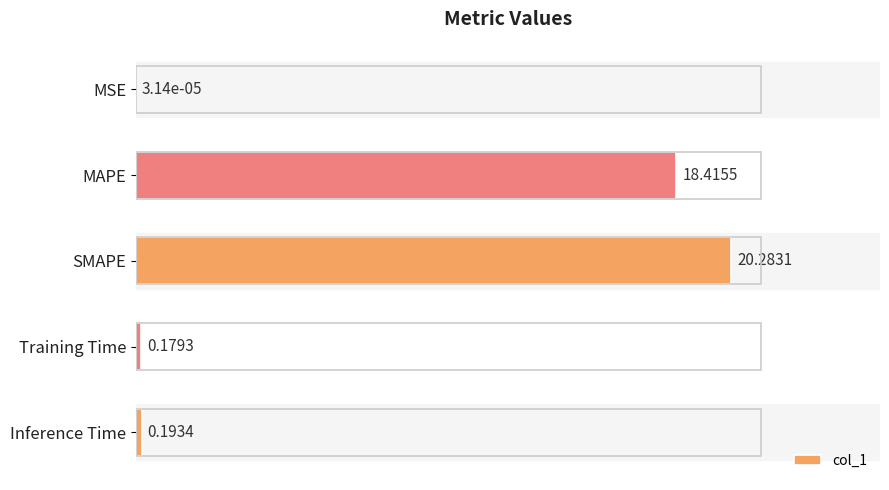

What is the change in value from MAPE to Training Time?

-18.2